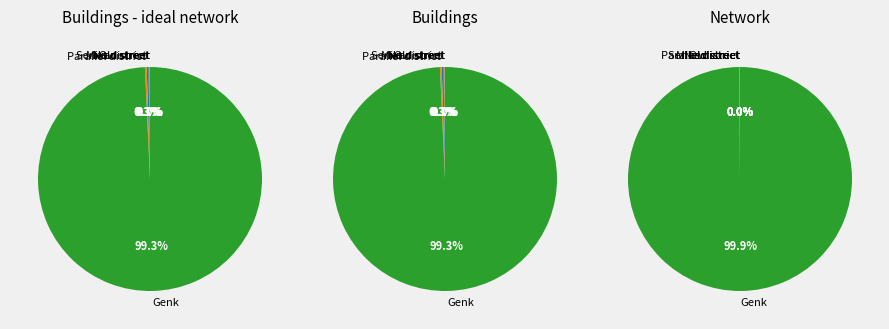

What percentage is NOT represented by Mixed street?

99.9%